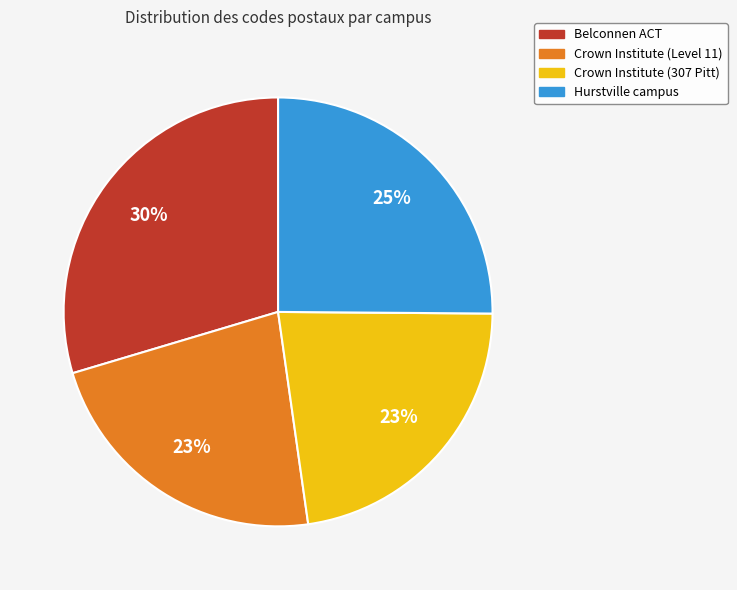

Is it true that Belconnen ACT is 30% of the pie?

True